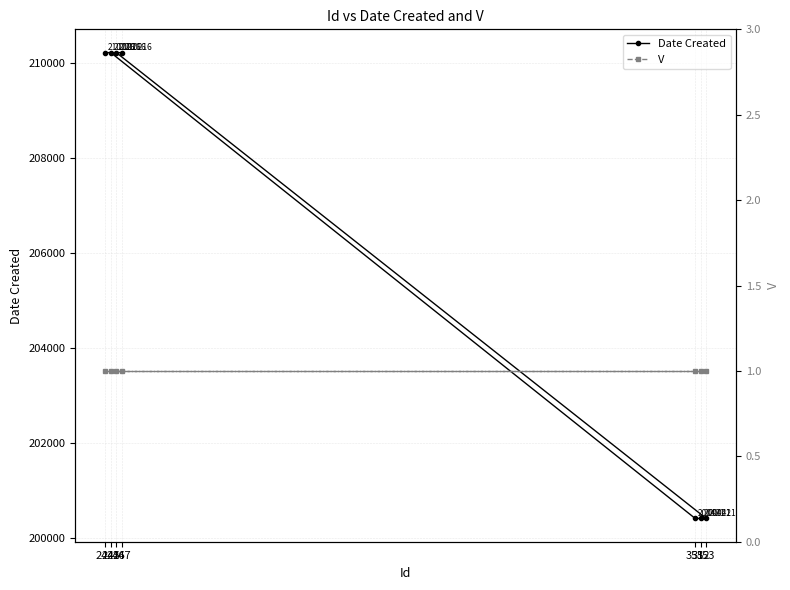

Where is V nearest to the value 1?

244